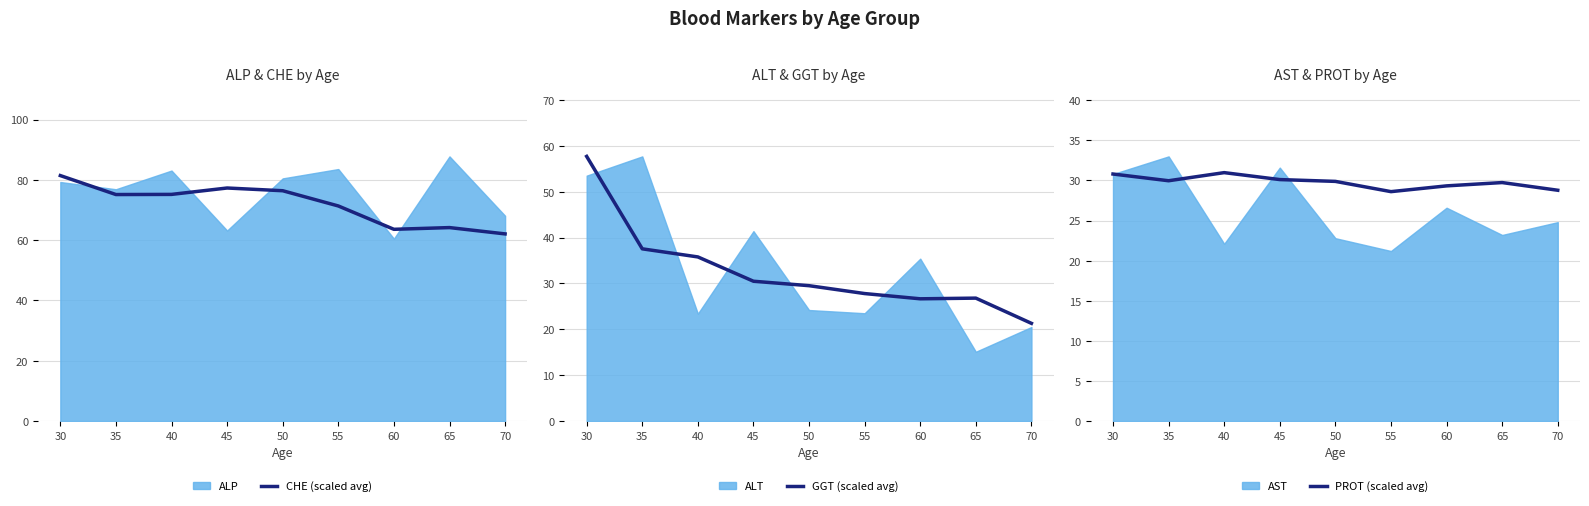

True or false: CHE (scaled avg) has more than 1 interior local peaks.

True